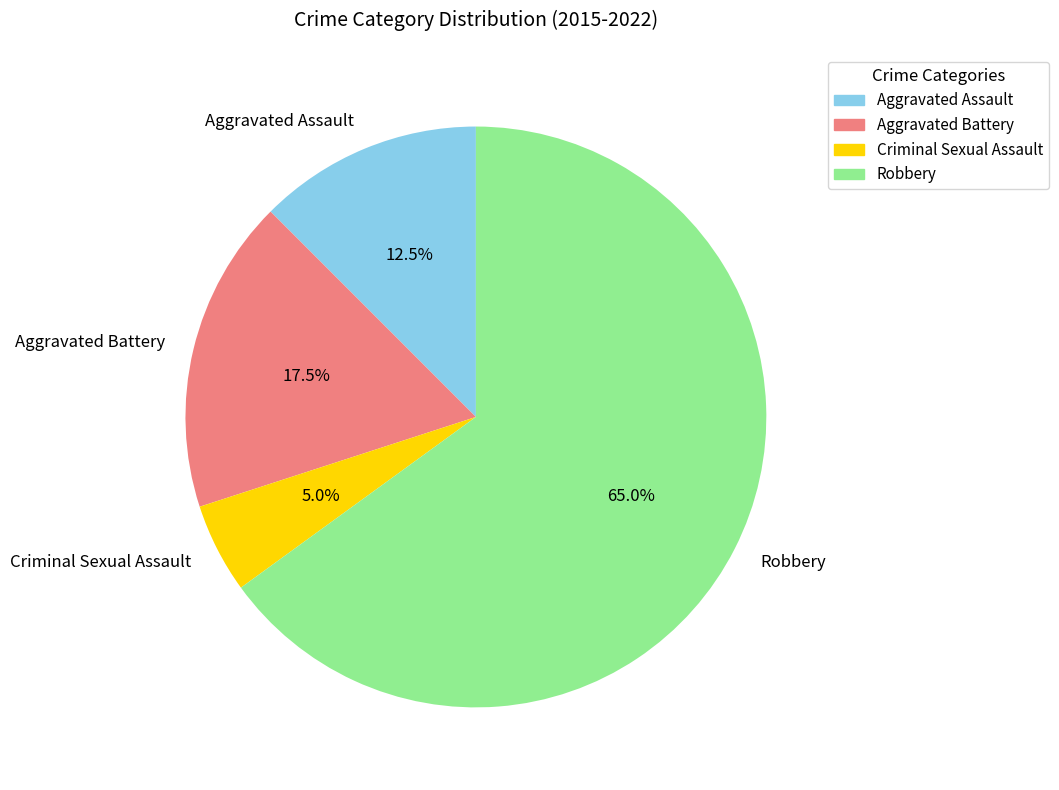

How much of the chart is everything except Aggravated Battery?

82.5%